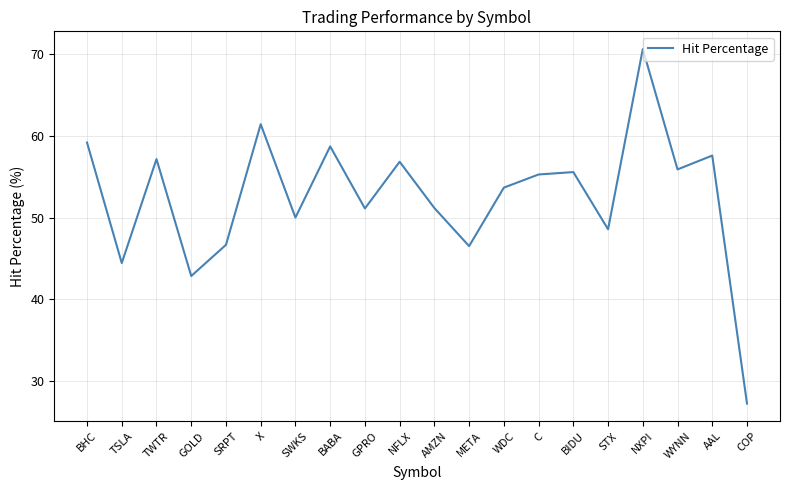

What position from the right is C?

7